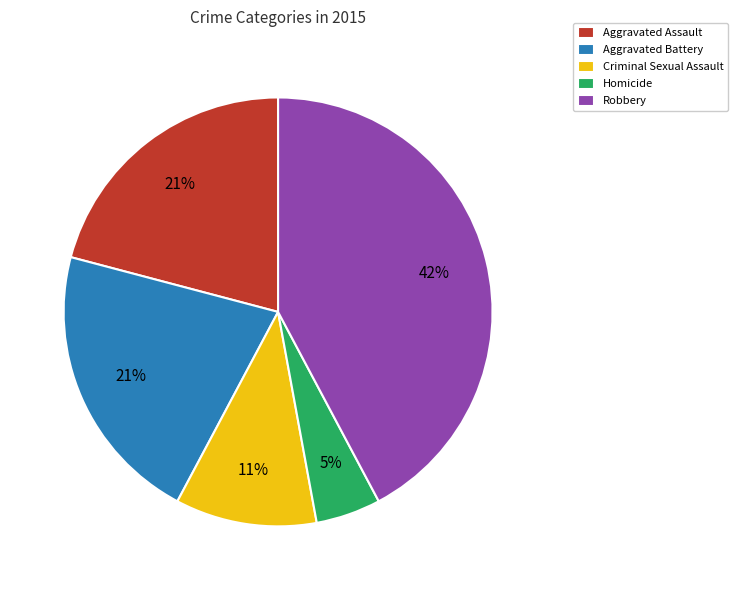

Does any single category account for the majority?

No